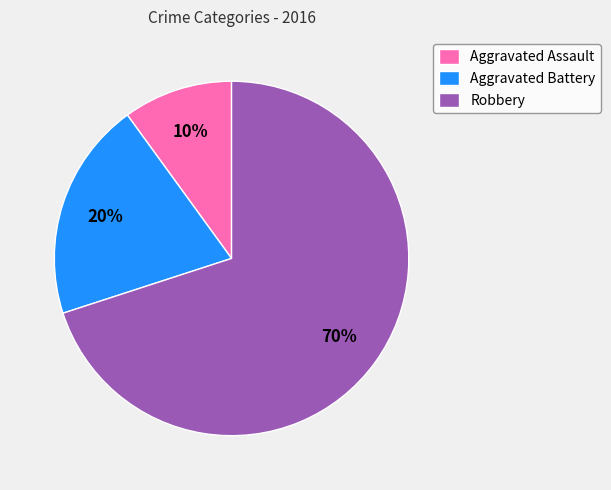

Is the sum of Robbery and Aggravated Battery greater than half?

Yes